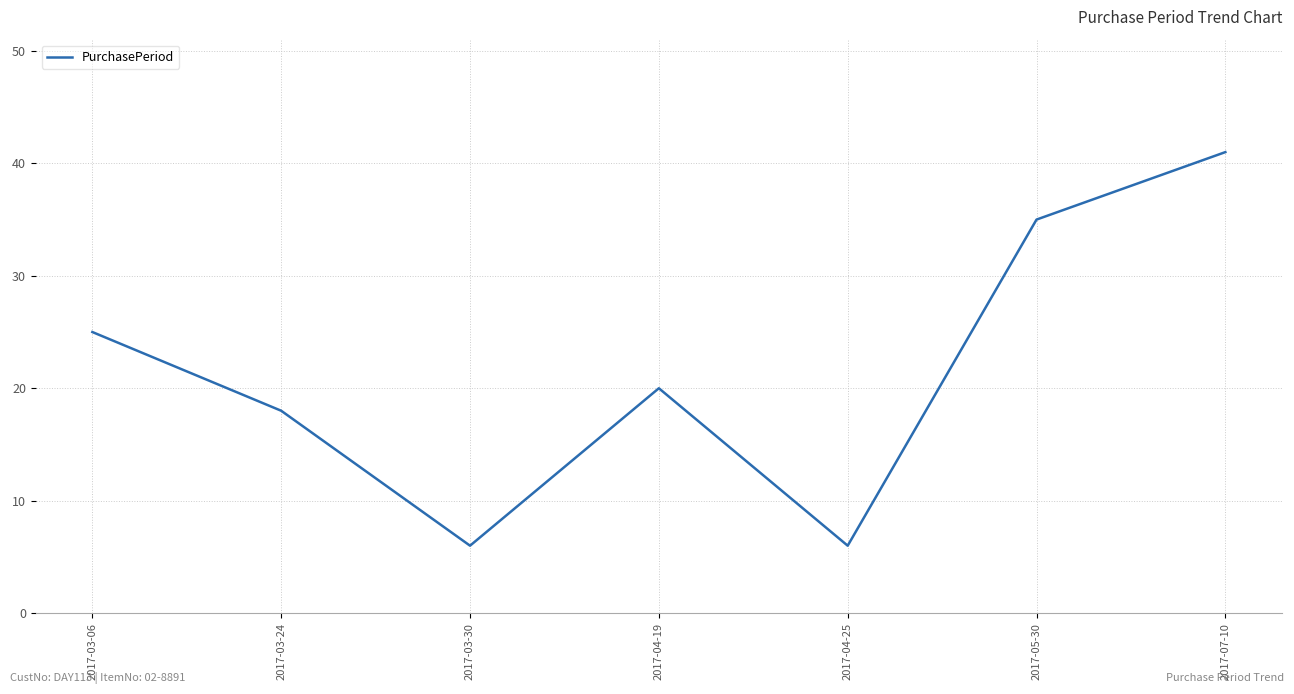

What is the difference between the maximum and minimum values?

35